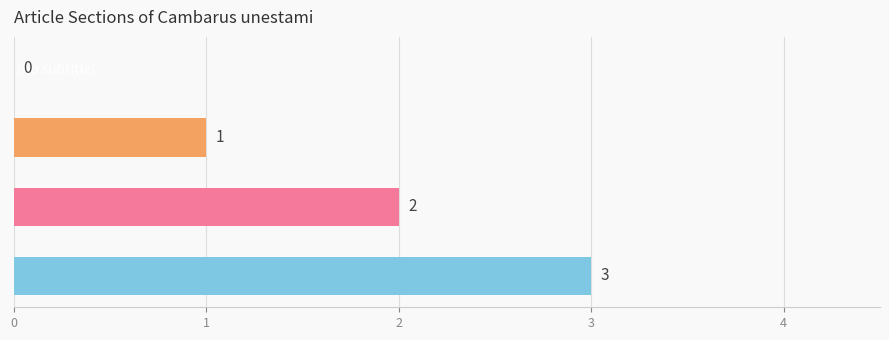

Between Étymologie and (no subtitle), which is larger?

Étymologie